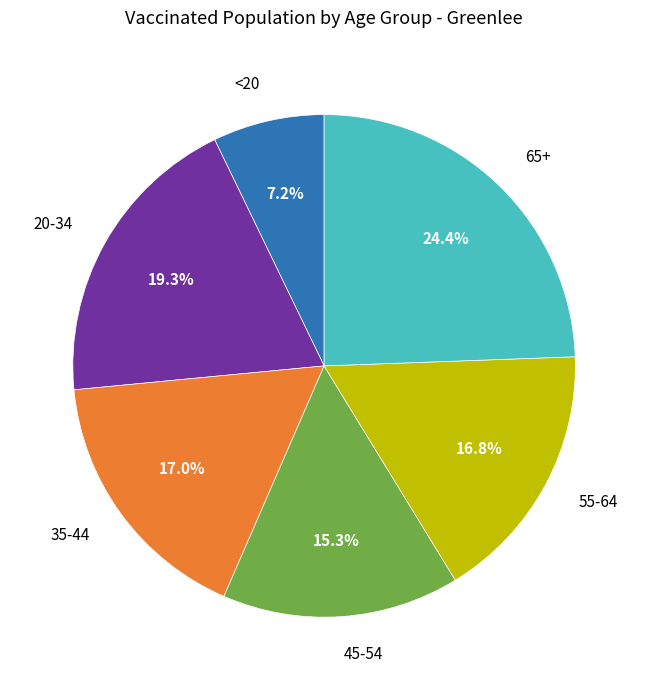

Between 55-64 and 45-54, which is larger?

55-64